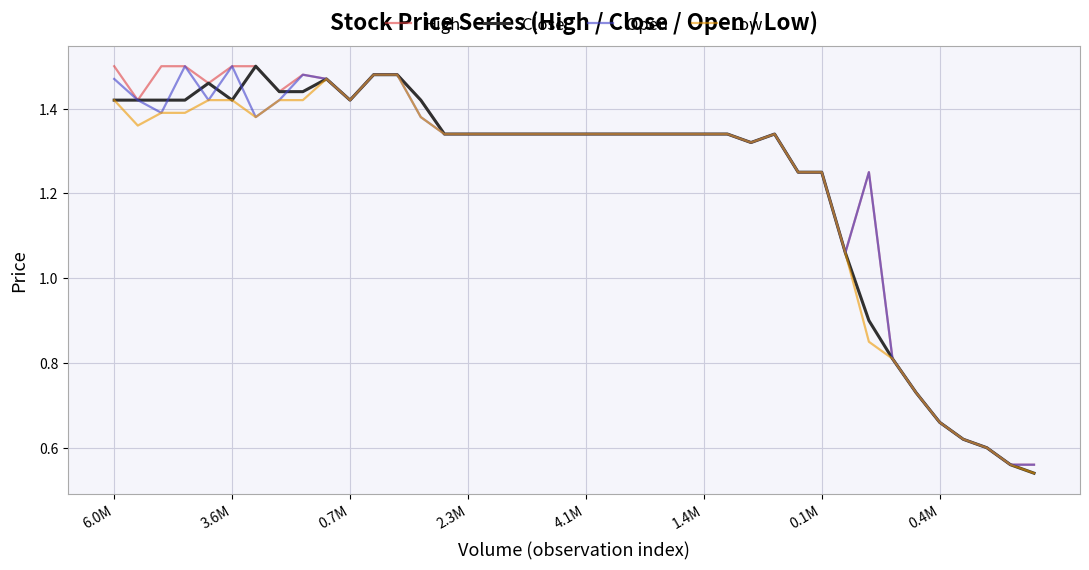

Reading left to right, transcribe all the data shown in this chart.

High: 1.5	1.4	1.5	1.5	1.5	1.5	1.5	1.4	1.5	1.5	1.4	1.5	1.5	1.4	1.3	1.3	1.3	1.3	1.3	1.3	1.3	1.3	1.3	1.3	1.3	1.3	1.3	1.3	1.3	1.2	1.2	1.1	1.2	0.8	0.7	0.7	0.6	0.6	0.6	0.6
Close: 1.4	1.4	1.4	1.4	1.5	1.4	1.5	1.4	1.4	1.5	1.4	1.5	1.5	1.4	1.3	1.3	1.3	1.3	1.3	1.3	1.3	1.3	1.3	1.3	1.3	1.3	1.3	1.3	1.3	1.2	1.2	1.1	0.9	0.8	0.7	0.7	0.6	0.6	0.6	0.5
Open: 1.5	1.4	1.4	1.5	1.4	1.5	1.4	1.4	1.5	1.5	1.4	1.5	1.5	1.4	1.3	1.3	1.3	1.3	1.3	1.3	1.3	1.3	1.3	1.3	1.3	1.3	1.3	1.3	1.3	1.2	1.2	1.1	1.2	0.8	0.7	0.7	0.6	0.6	0.6	0.6
Low: 1.4	1.4	1.4	1.4	1.4	1.4	1.4	1.4	1.4	1.5	1.4	1.5	1.5	1.4	1.3	1.3	1.3	1.3	1.3	1.3	1.3	1.3	1.3	1.3	1.3	1.3	1.3	1.3	1.3	1.2	1.2	1.1	0.8	0.8	0.7	0.7	0.6	0.6	0.6	0.5